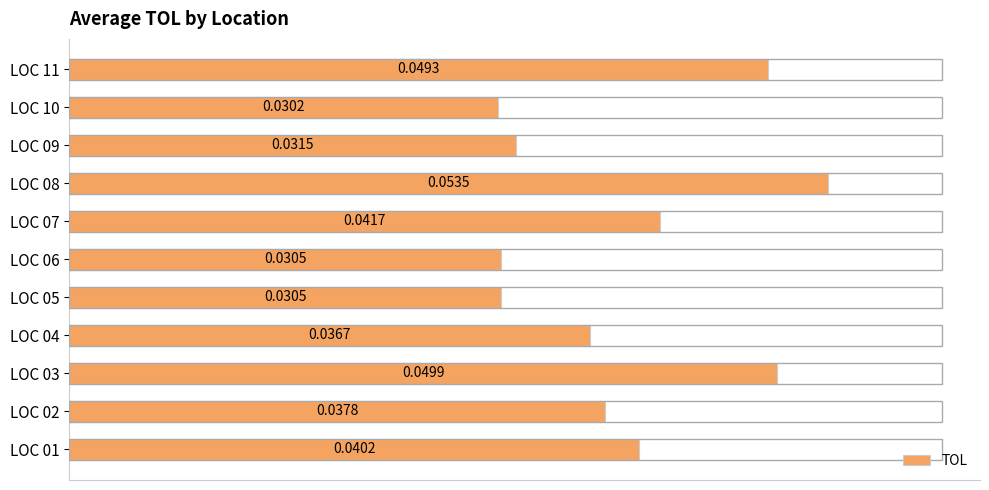

What is the sum of all values?

0.4